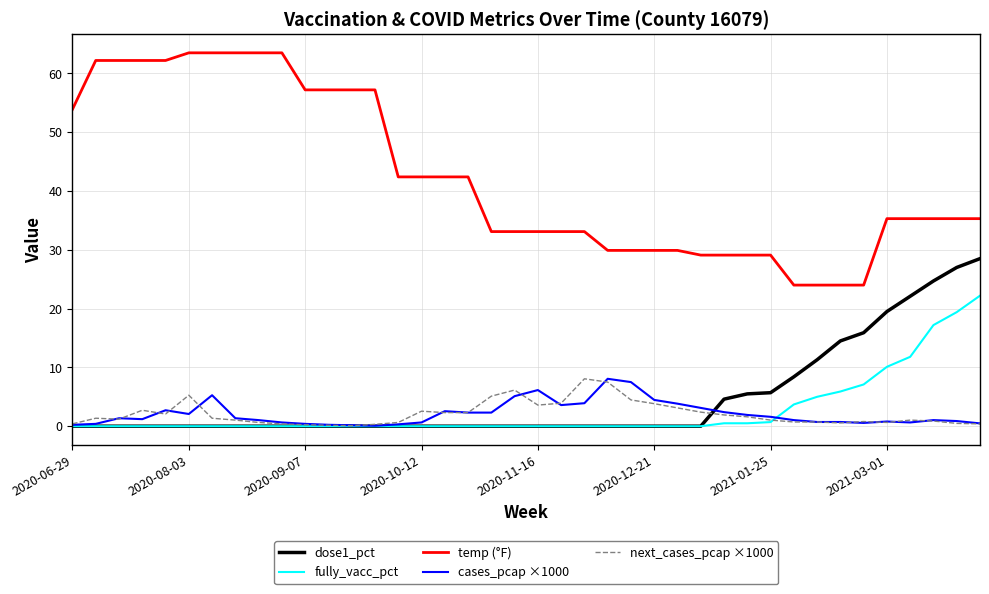

True or false: temp (°F) and next_cases_pcap ×1000 cross at least once.

False